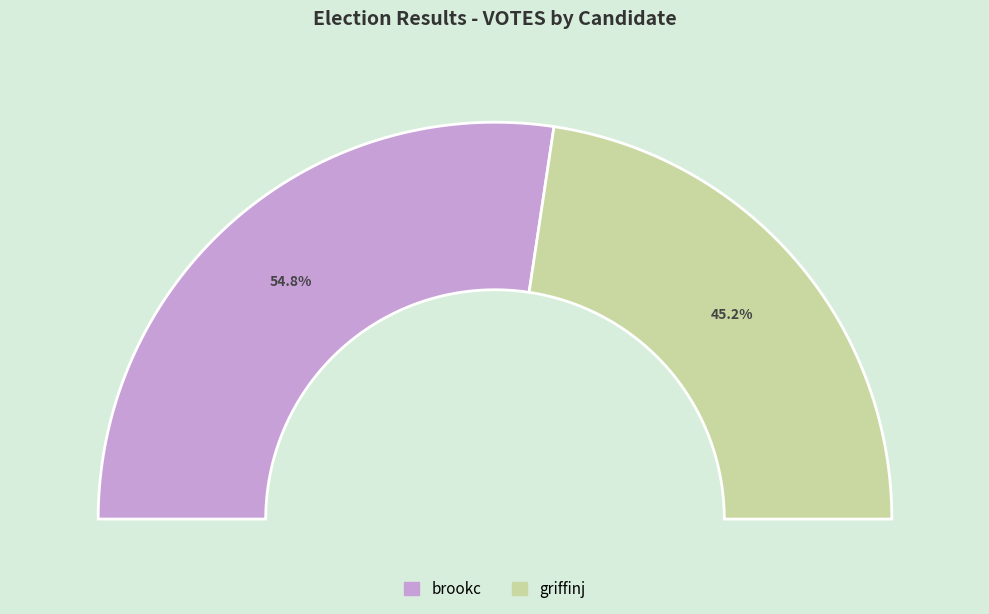

Which slice is the smallest?

griffinj